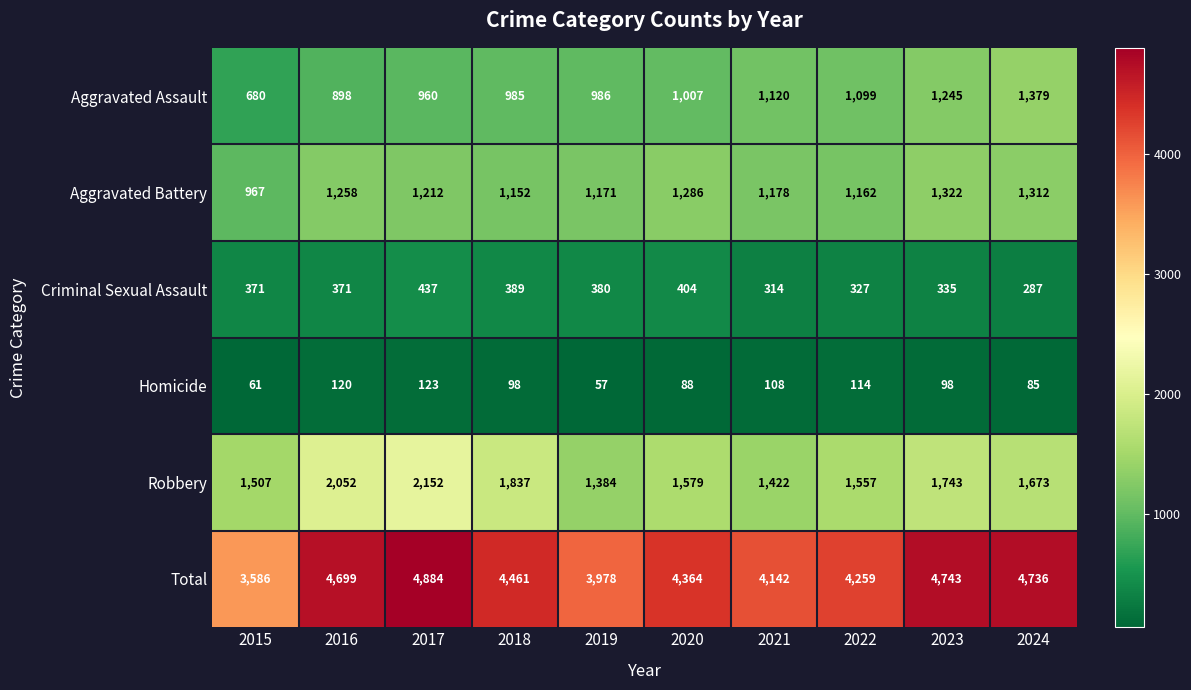

At 2017, list the series in order from smallest to largest.

Homicide, Criminal Sexual Assault, Aggravated Assault, Aggravated Battery, Robbery, Total